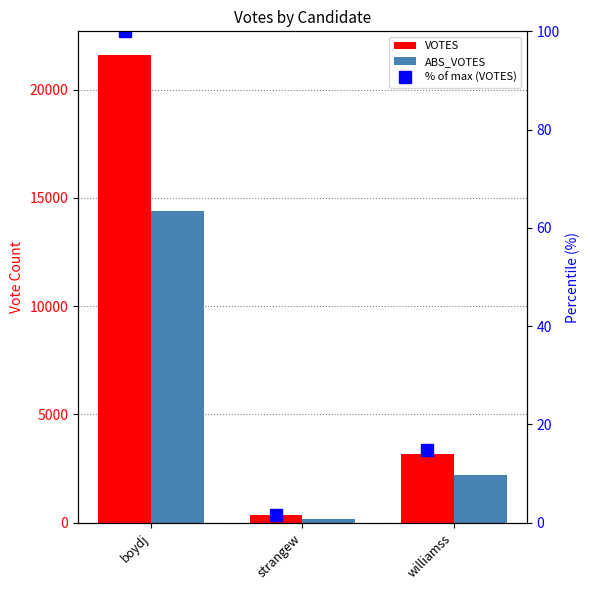

What is the sum of all VOTES values?

25141.0